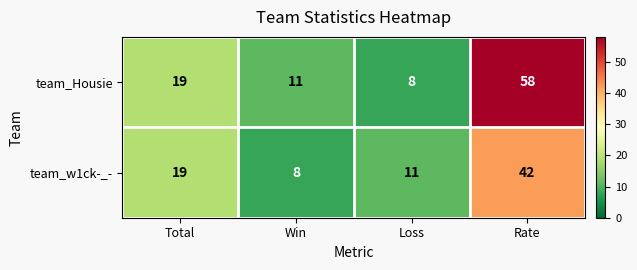

Read the team_Housie value at Total, to the nearest 10.

20